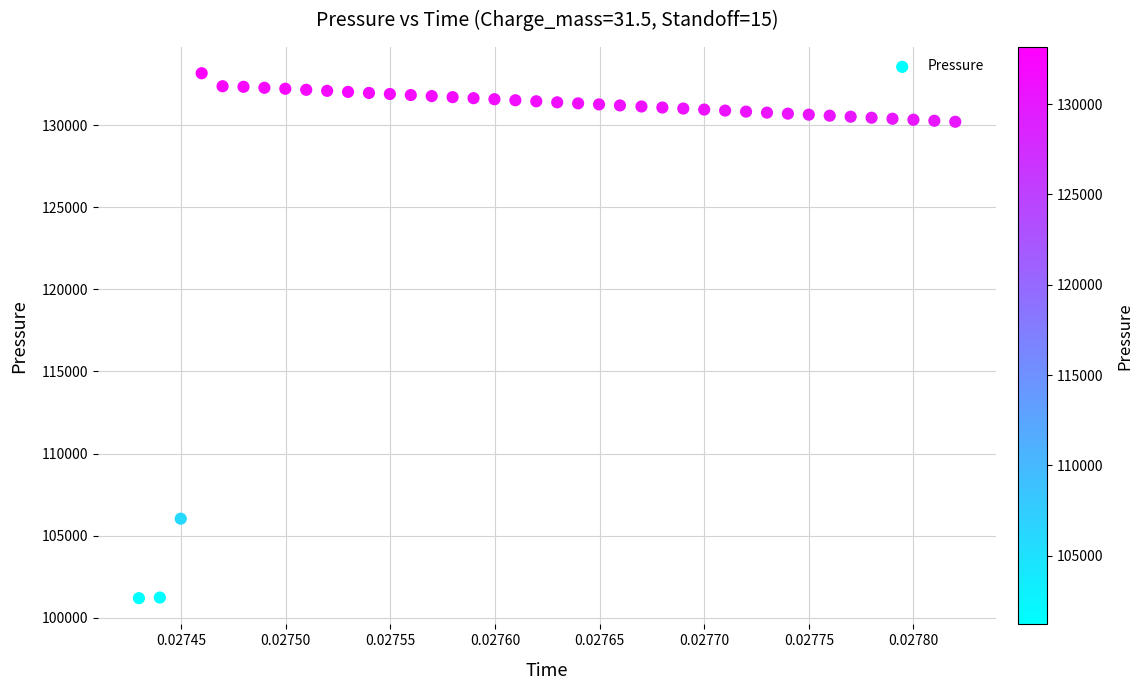

What is the range of Y values (max minus min)?

31956.2